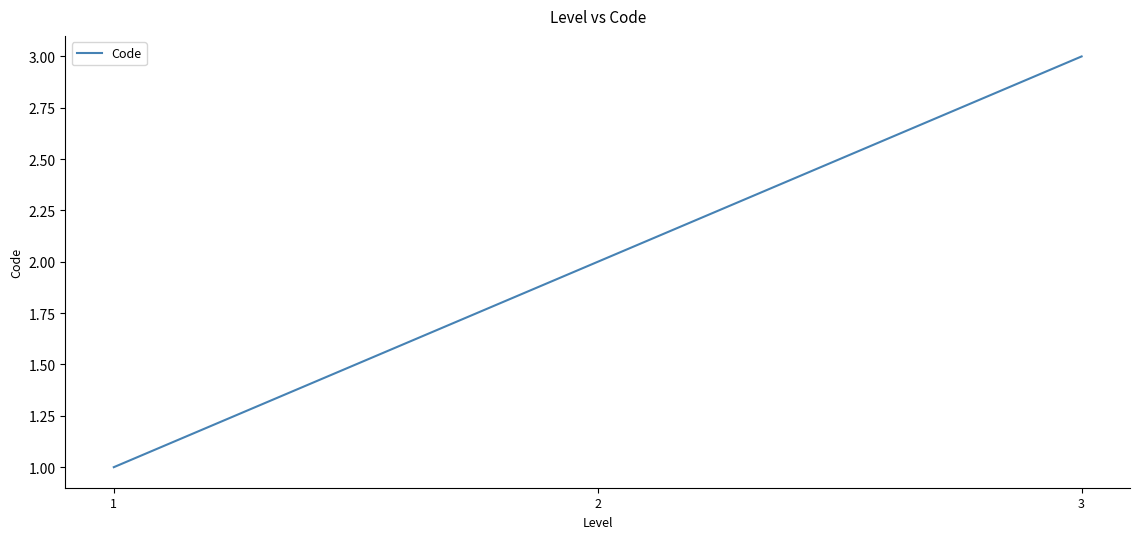

List the labels in order of value, smallest first.

1, 2, 3